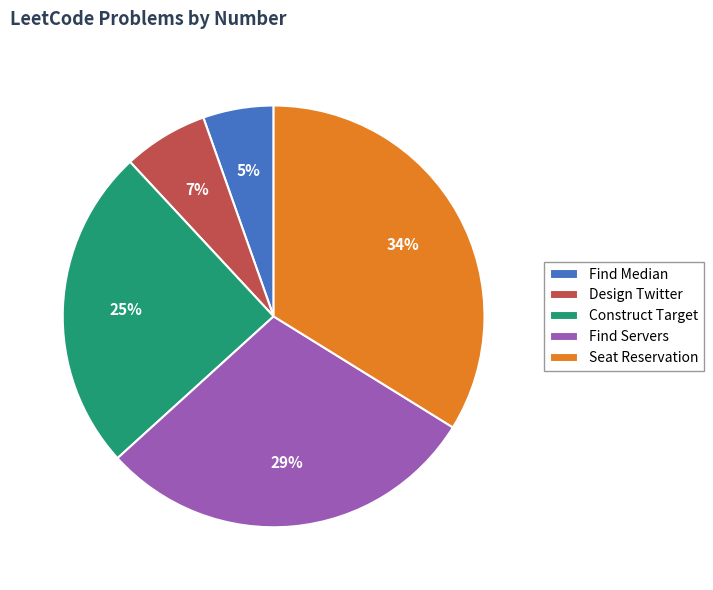

Is there a majority slice in this chart?

No